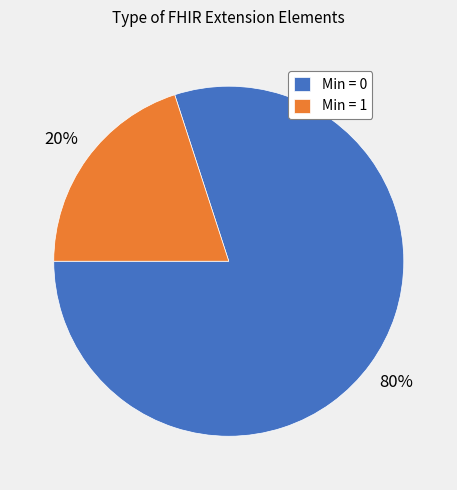

Do Min = 0 and Min = 1 together represent more than half of the pie?

Yes